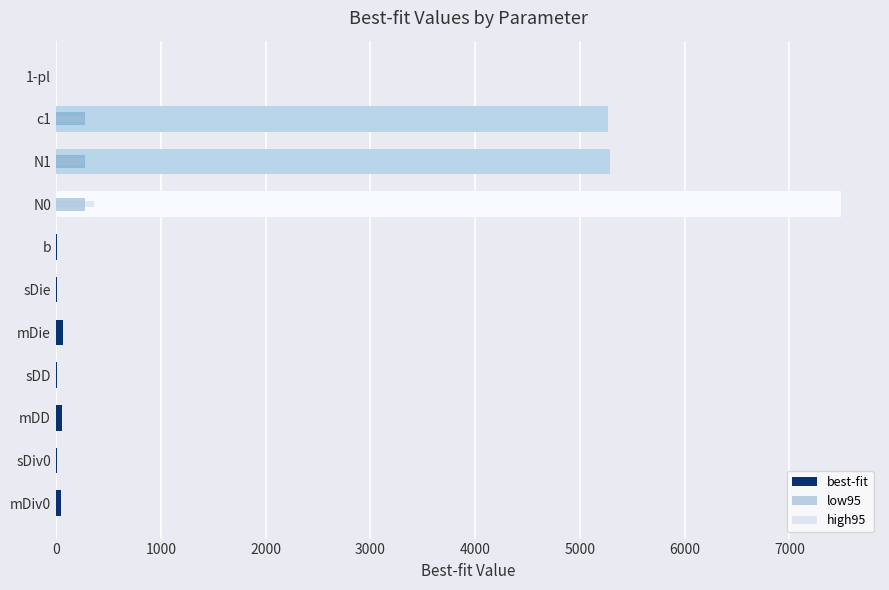

Between mDD and mDiv0, which is larger?

mDD